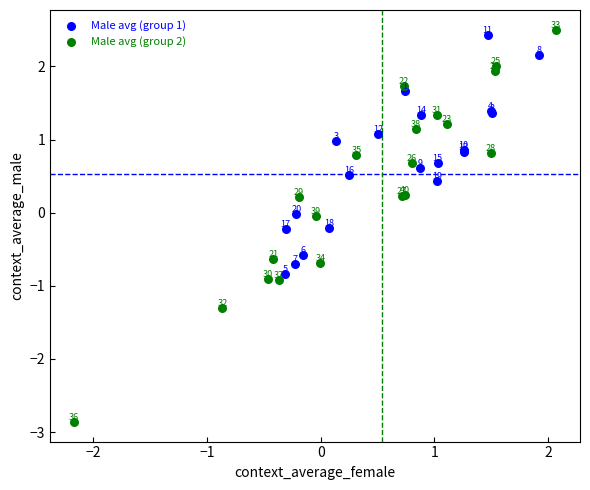

Which series contains the highest Y value?

Male avg (group 2)